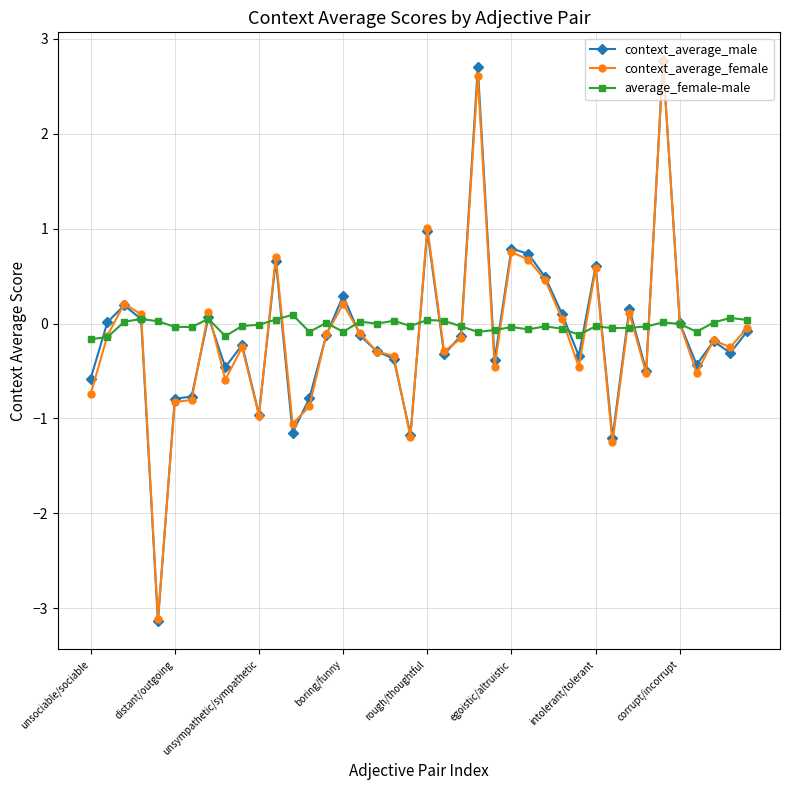

At how many categories does at least one series exceed -2?

40